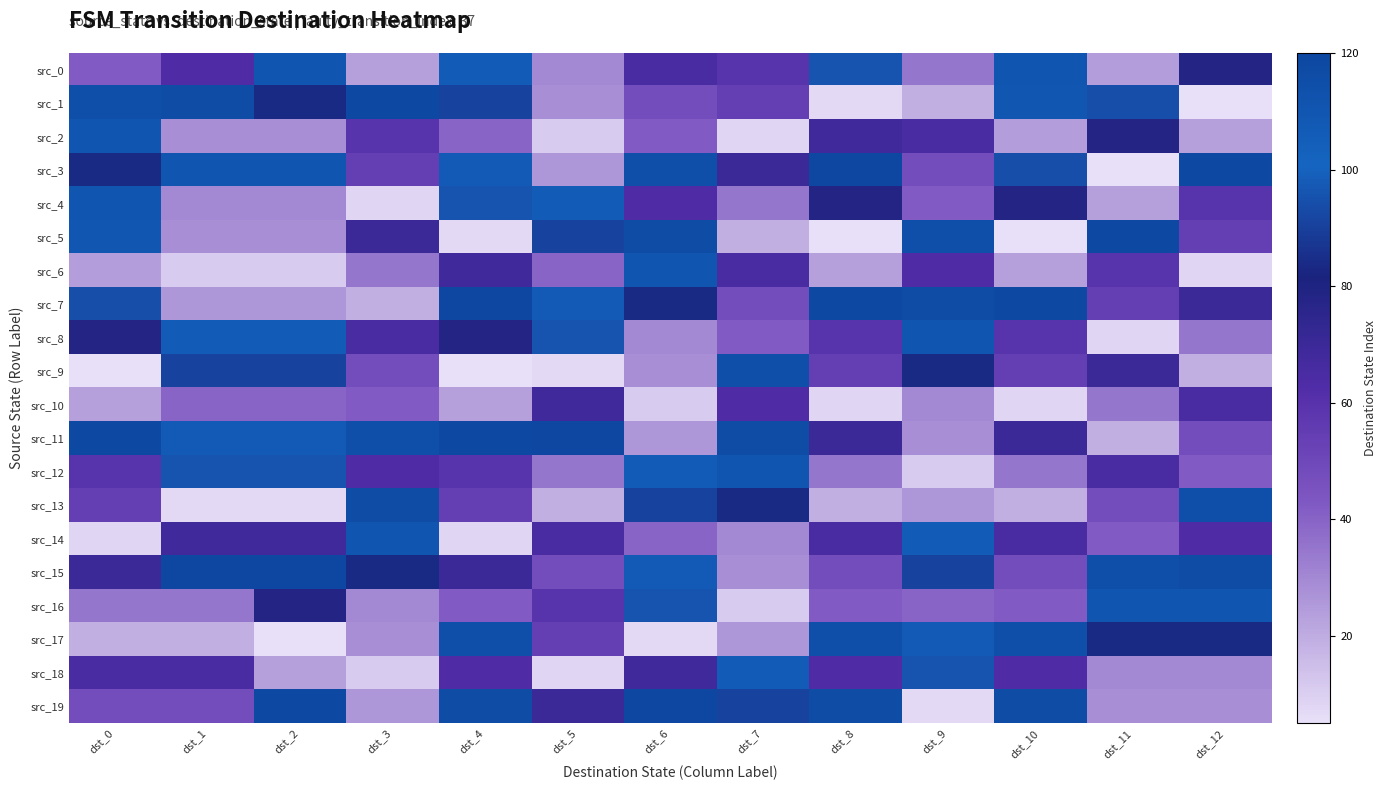

What is the difference between the second highest and second lowest values in the src_4 series?

83